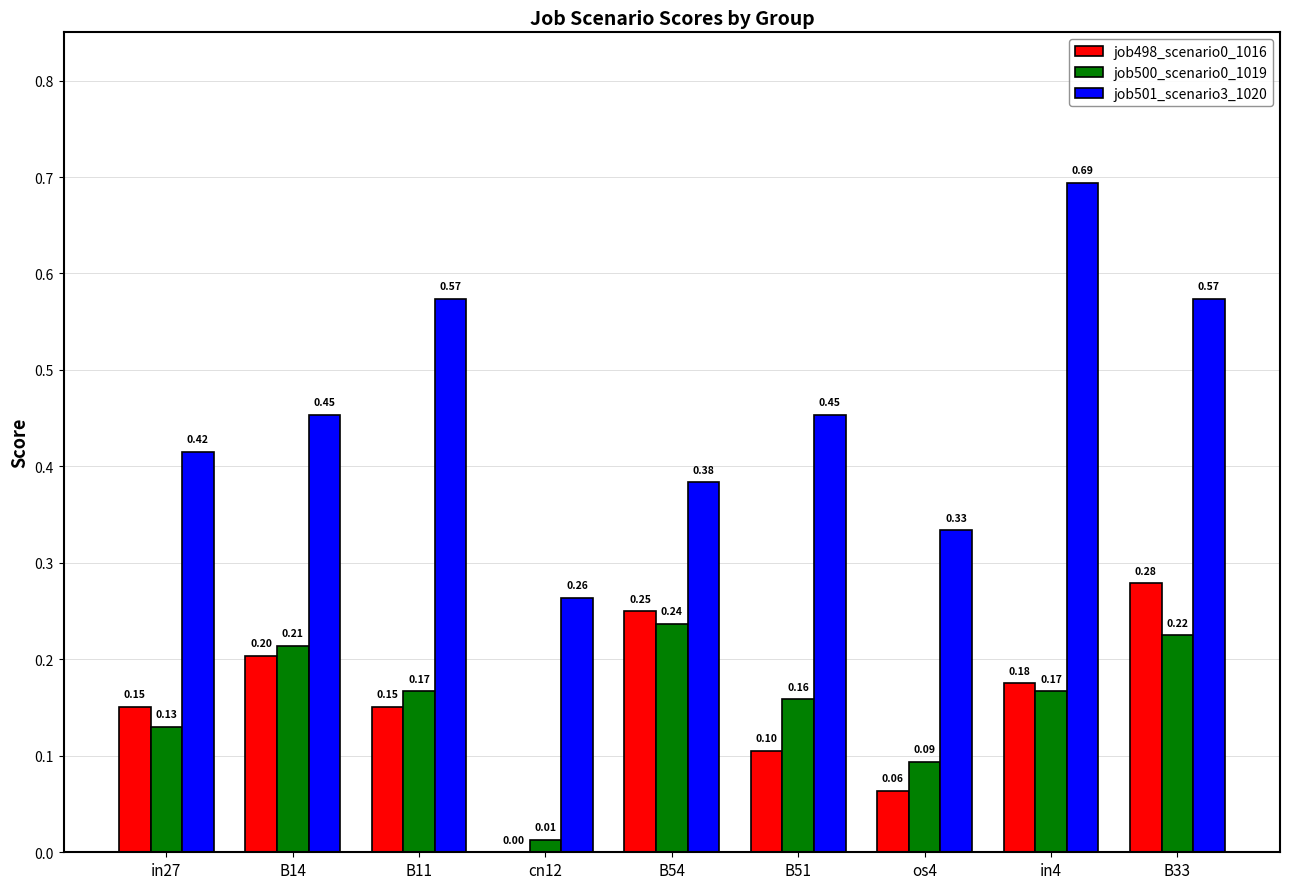

How many values in job498_scenario0_1016 are above zero?

8